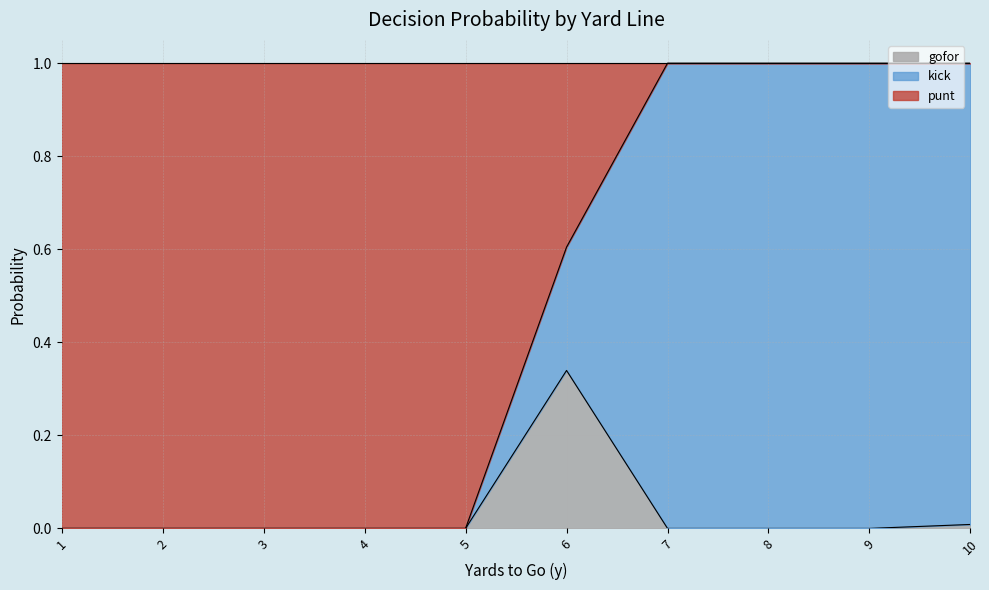

What is the total value across all series at 8?

1.0